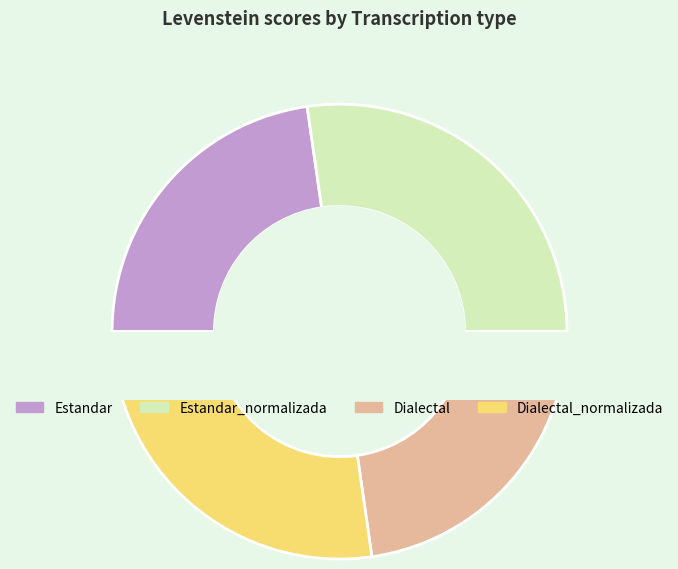

What is the total percentage of Dialectal and Estandar?

45.5%